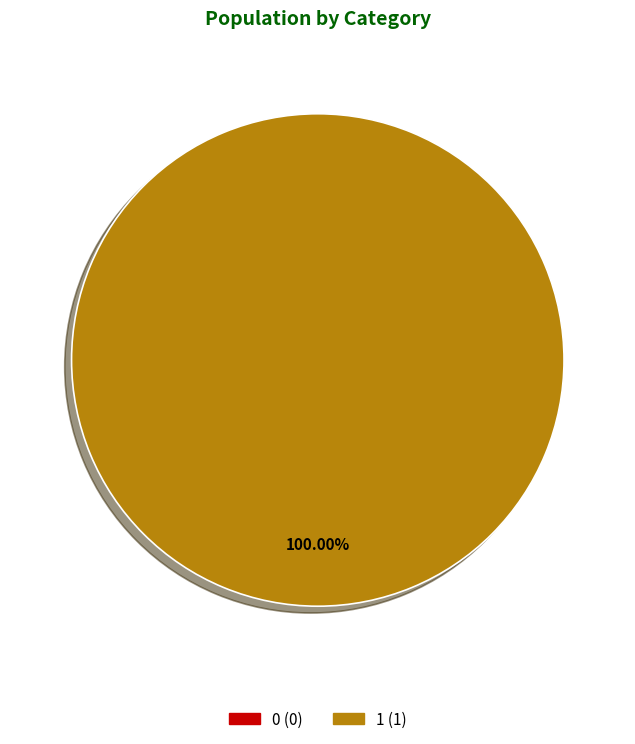

Count the number of slices in the pie.

2